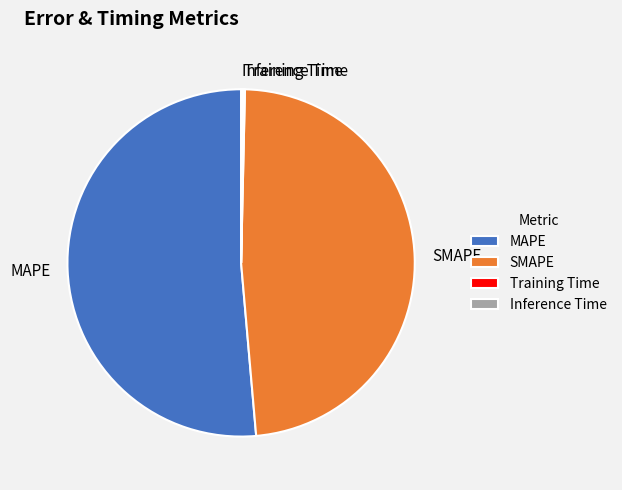

Is there any slice that represents more than half of the pie?

Yes